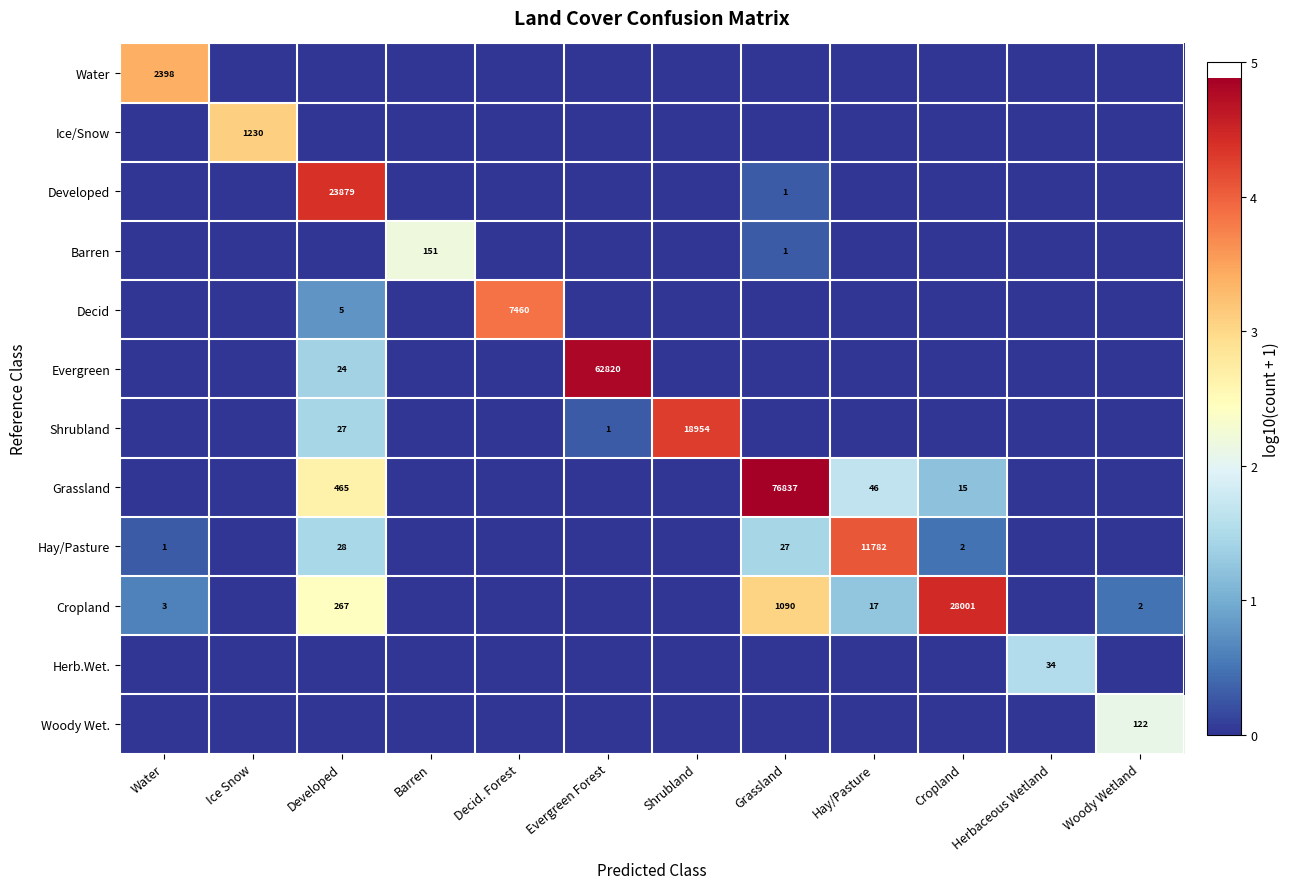

The value of Grassland at Developed is 270. True or false?

False